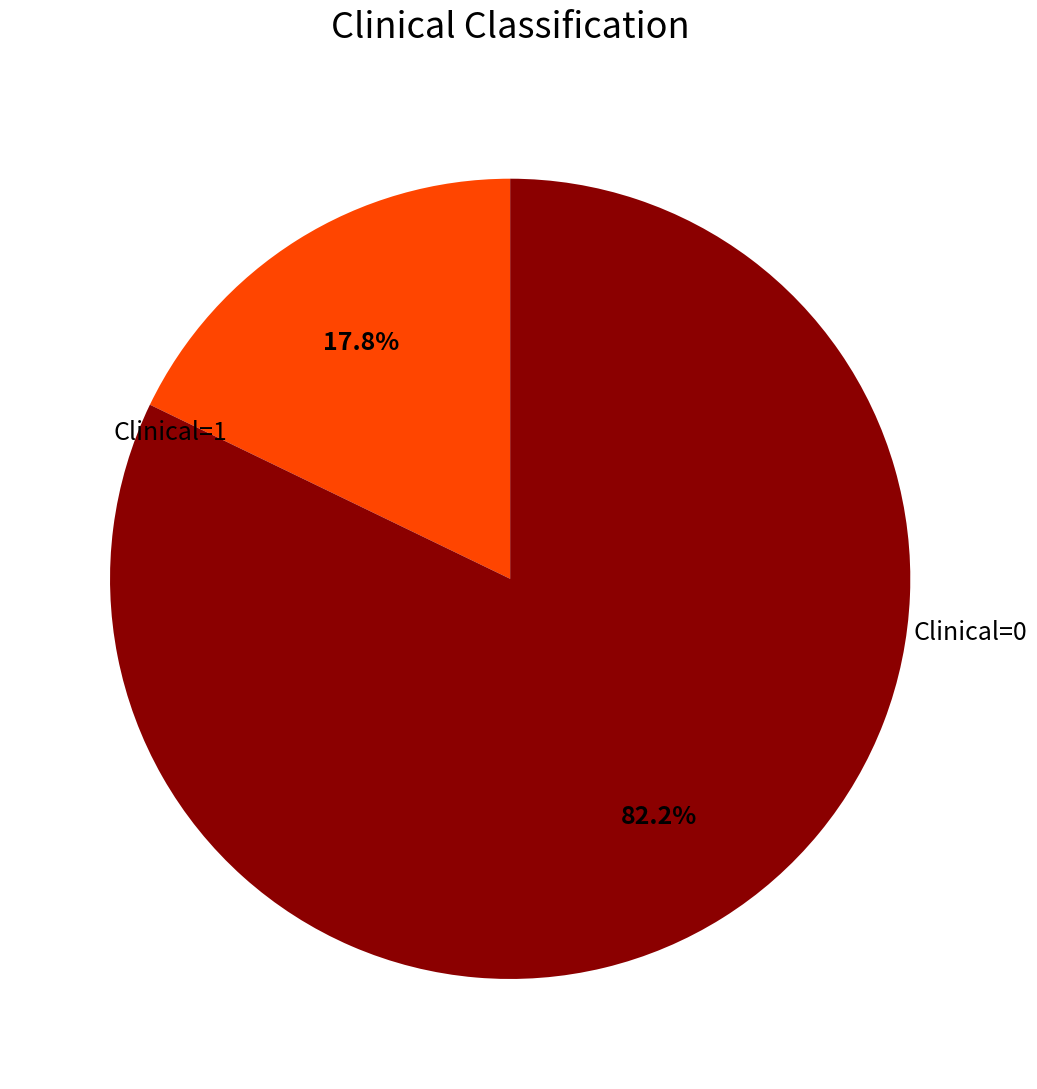

Is there any slice that represents more than half of the pie?

Yes